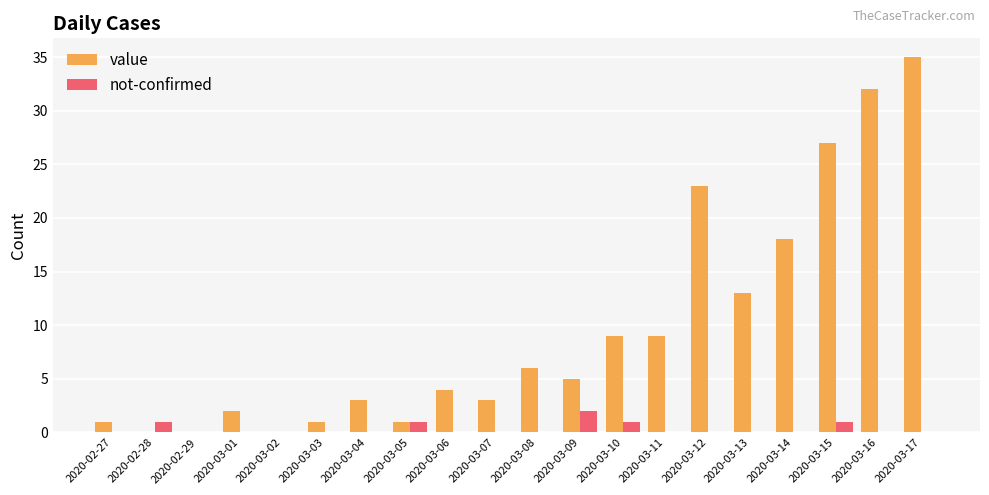

Reading right to left, transcribe all the data shown in this chart.

value: 2020-03-17=35	2020-03-16=32	2020-03-15=27	2020-03-14=18	2020-03-13=13	2020-03-12=23	2020-03-11=9	2020-03-10=9	2020-03-09=5	2020-03-08=6	2020-03-07=3	2020-03-06=4	2020-03-05=1	2020-03-04=3	2020-03-03=1	2020-03-02=0	2020-03-01=2	2020-02-29=0	2020-02-28=0	2020-02-27=1
not-confirmed: 2020-03-17=0	2020-03-16=0	2020-03-15=1	2020-03-14=0	2020-03-13=0	2020-03-12=0	2020-03-11=0	2020-03-10=1	2020-03-09=2	2020-03-08=0	2020-03-07=0	2020-03-06=0	2020-03-05=1	2020-03-04=0	2020-03-03=0	2020-03-02=0	2020-03-01=0	2020-02-29=0	2020-02-28=1	2020-02-27=0